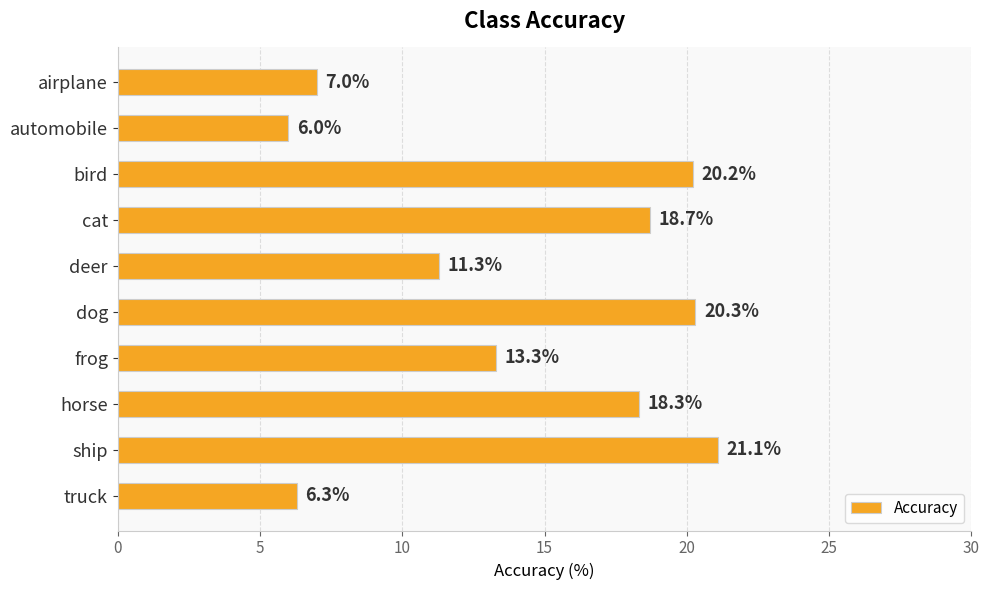

Are the bars horizontal?

Yes